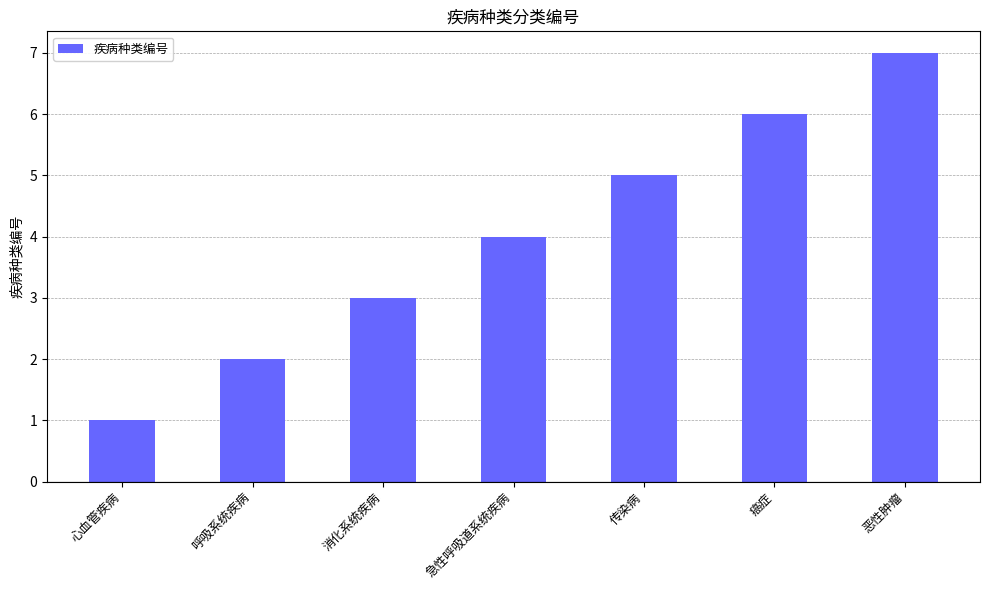

List the labels in order of value, smallest first.

心血管疾病, 呼吸系统疾病, 消化系统疾病, 急性呼吸道系统疾病, 传染病, 癌症, 恶性肿瘤